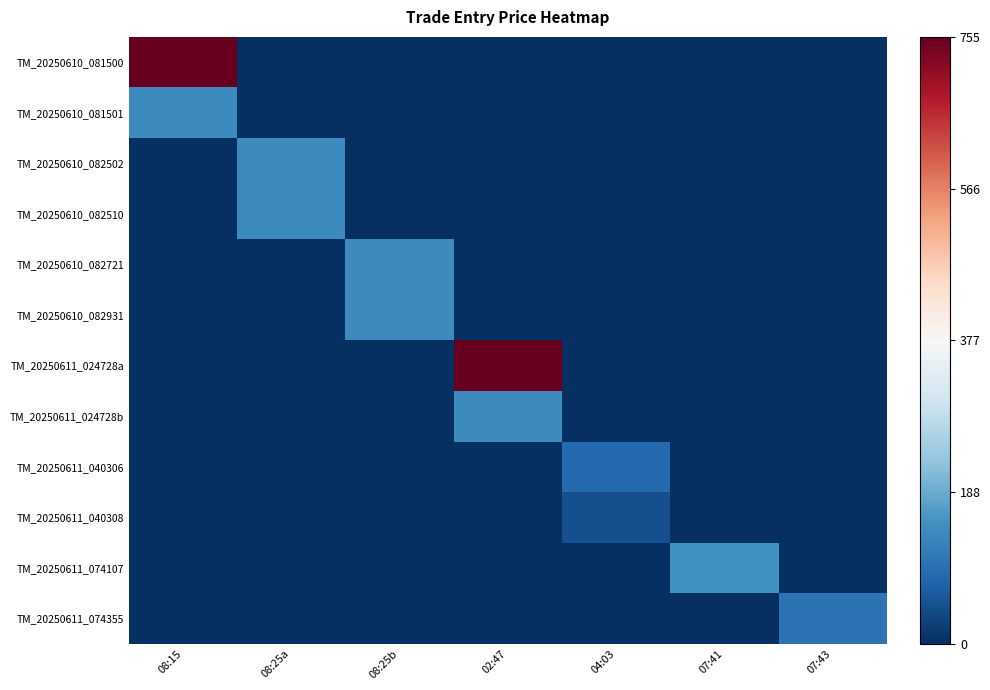

Which series has the largest range (max minus min)?

TM_20250610_081500